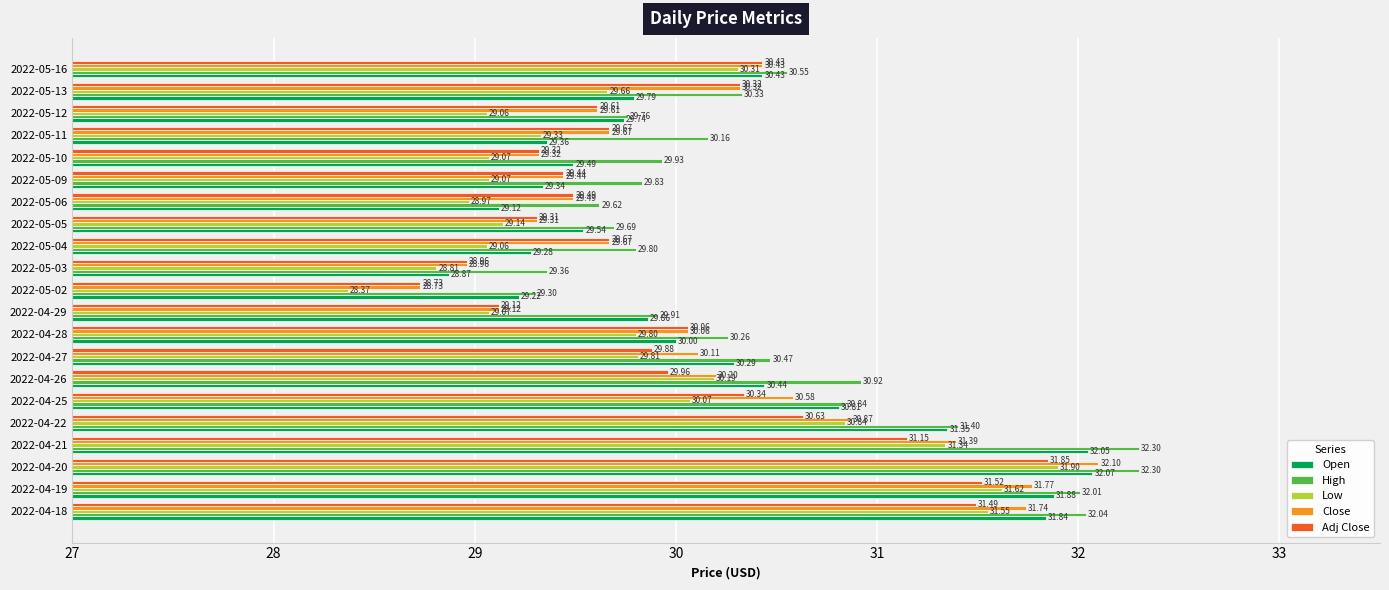

How many data points in Adj Close are above 29?

19